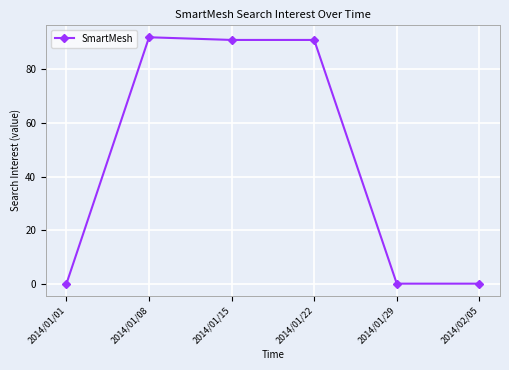

Count the number of categories in the chart.

6